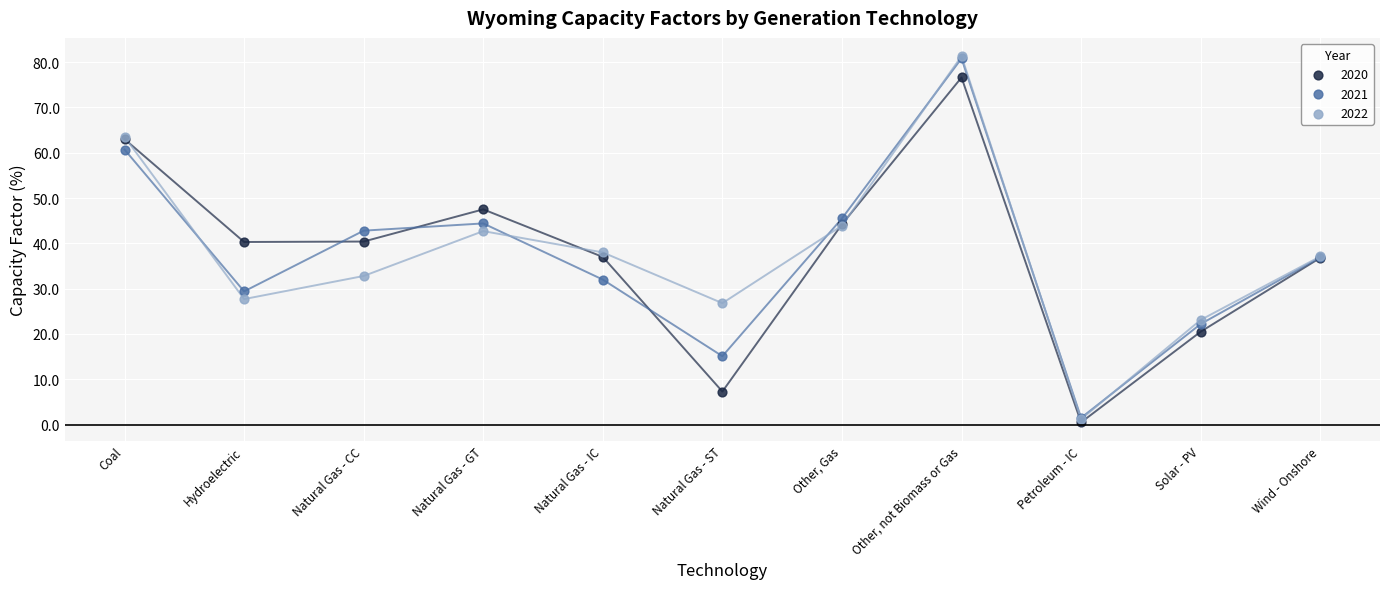

What are all the series names shown in the legend?

2020, 2021, 2022